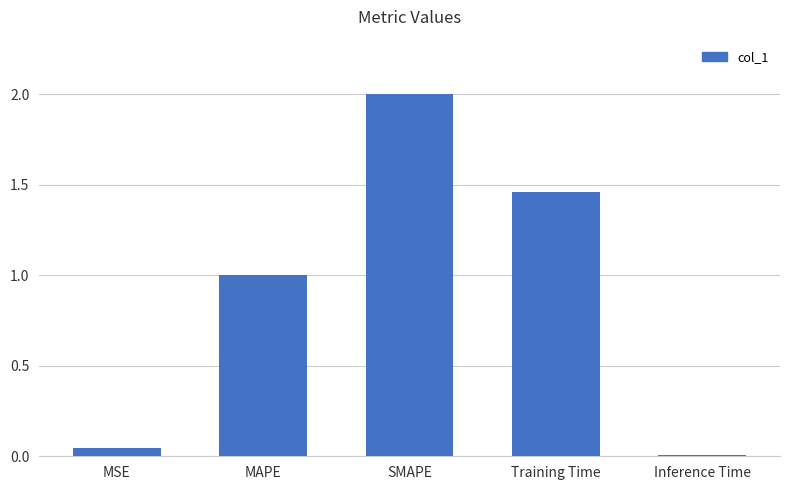

Which label corresponds to the largest value in the chart?

SMAPE